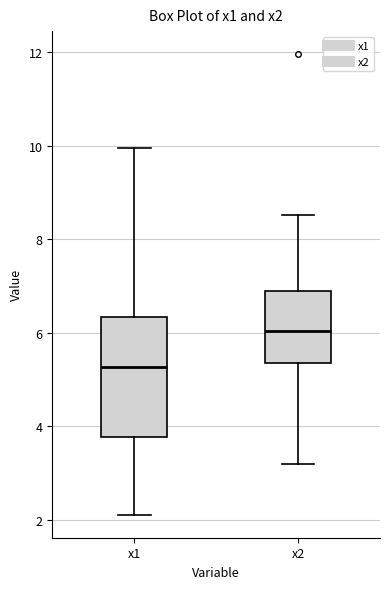

Where does the median line of the box for x1 sit on the y-axis? The values are not printed on the chart, so give them approximately, as read against the axis.

5.2